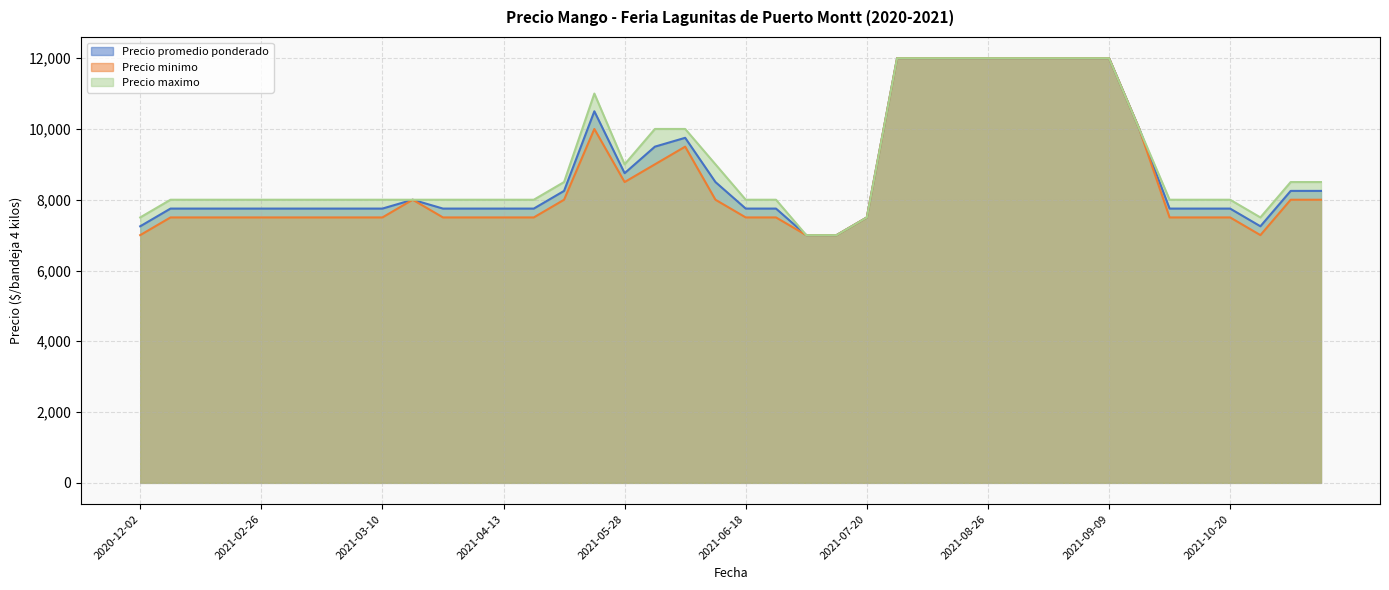

What is the lowest value of the Precio minimo series?

7000